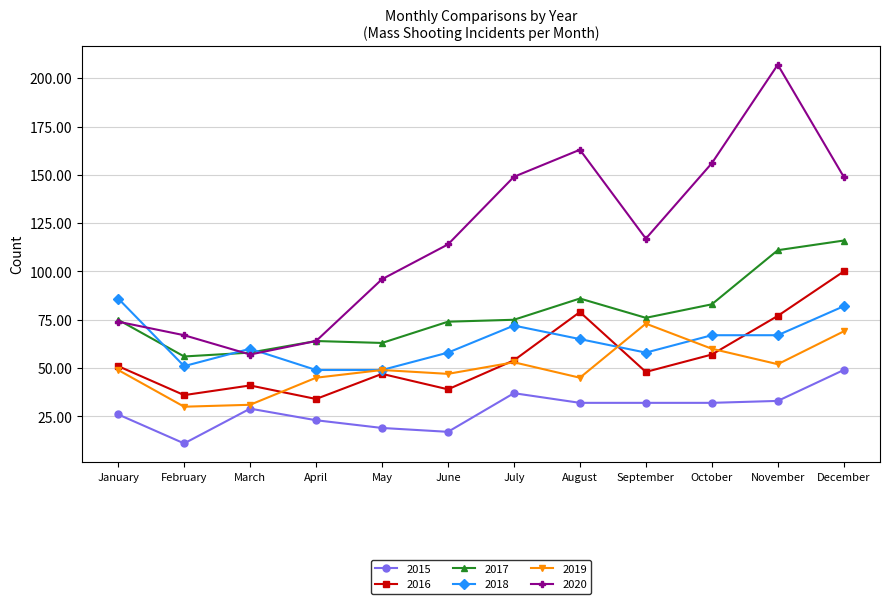

In 2020, how many points are lower than both neighbors (excluding endpoints)?

2